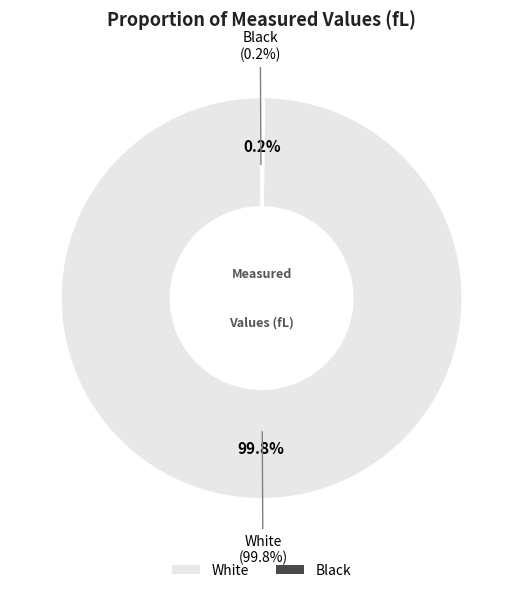

Which category has the biggest portion of the pie?

White